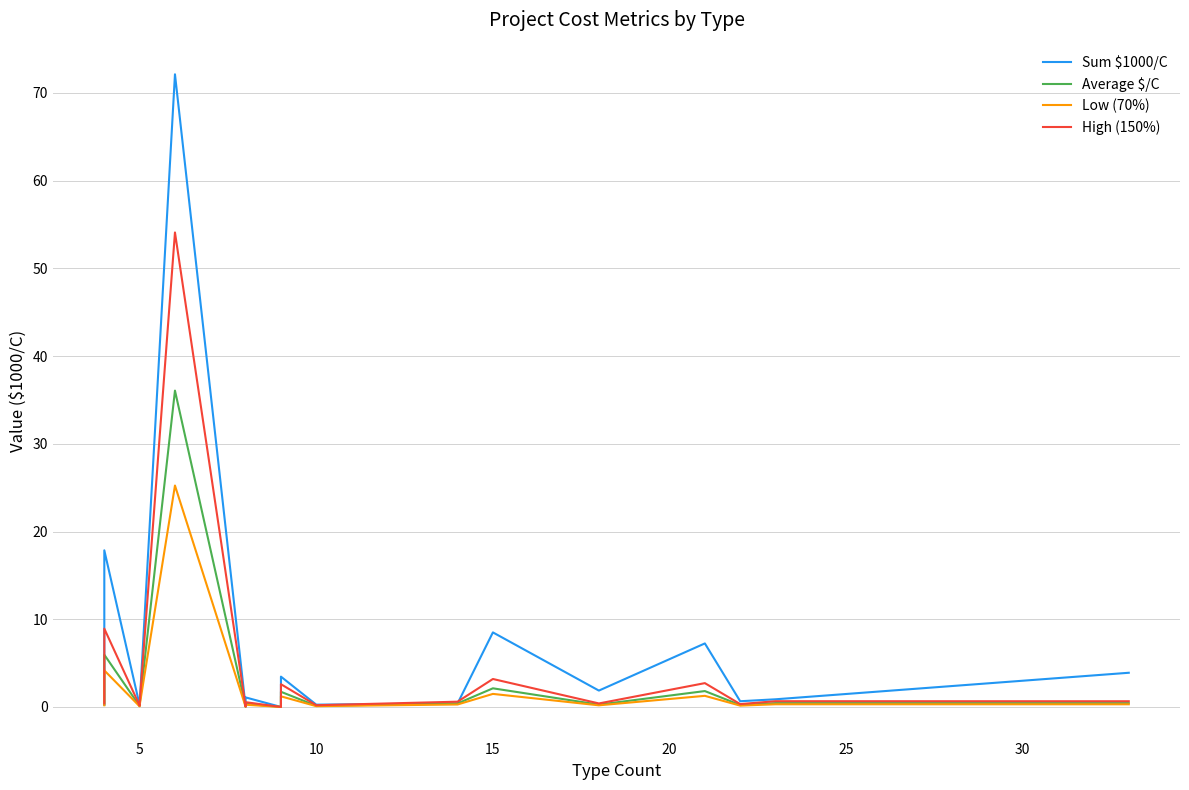

What is the difference between the second highest and minimum values in the Low (70%) series?

4.2